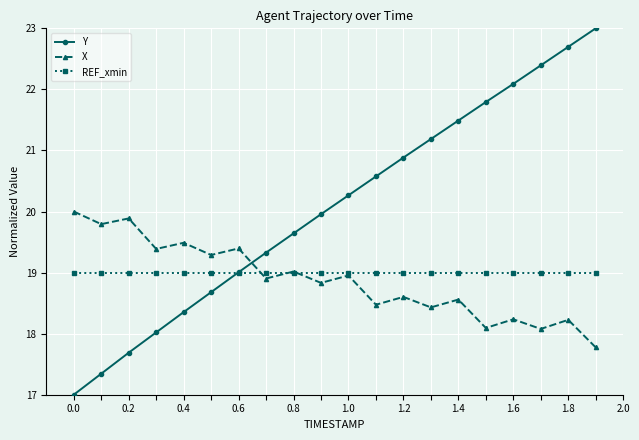

At how many categories does at least one series exceed 19?

20